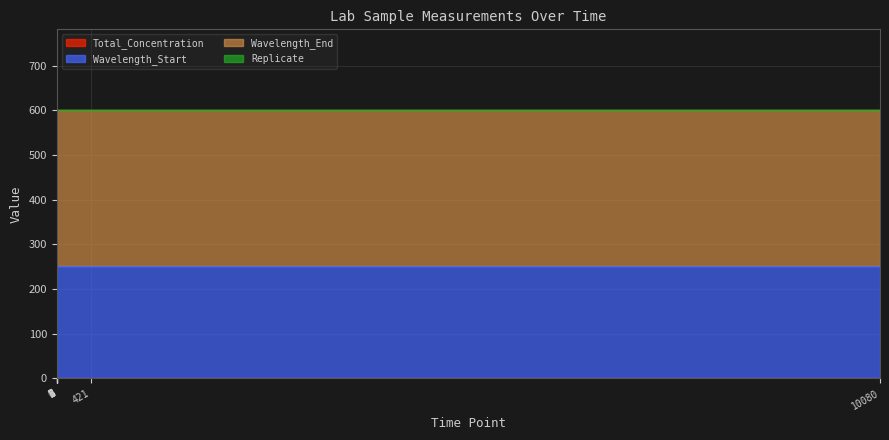

Rank the series at 5 from highest to lowest value.

Wavelength_End, Wavelength_Start, Total_Concentration, Replicate